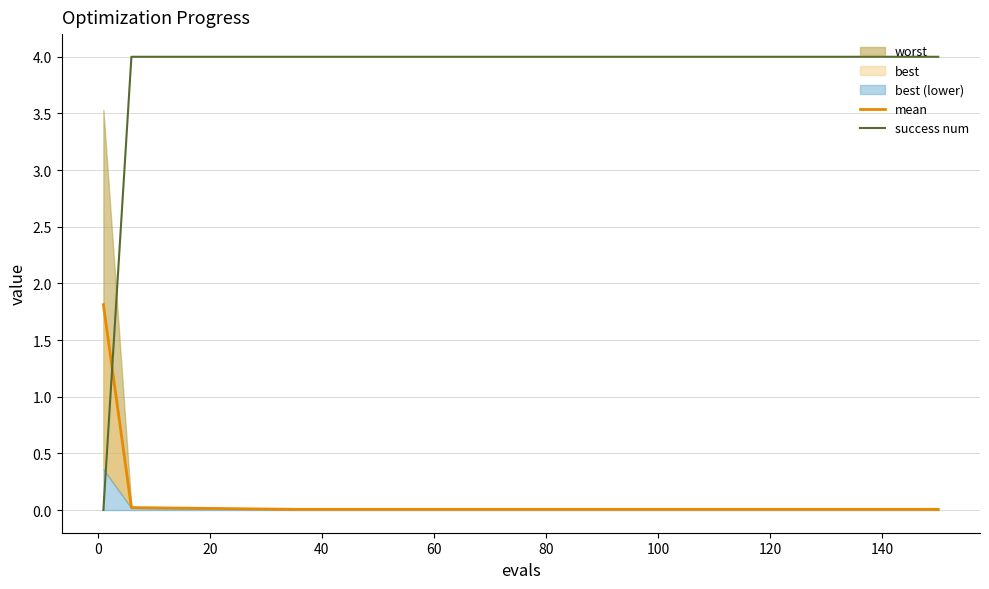

The value of success num at 140 is 1.9. True or false?

False